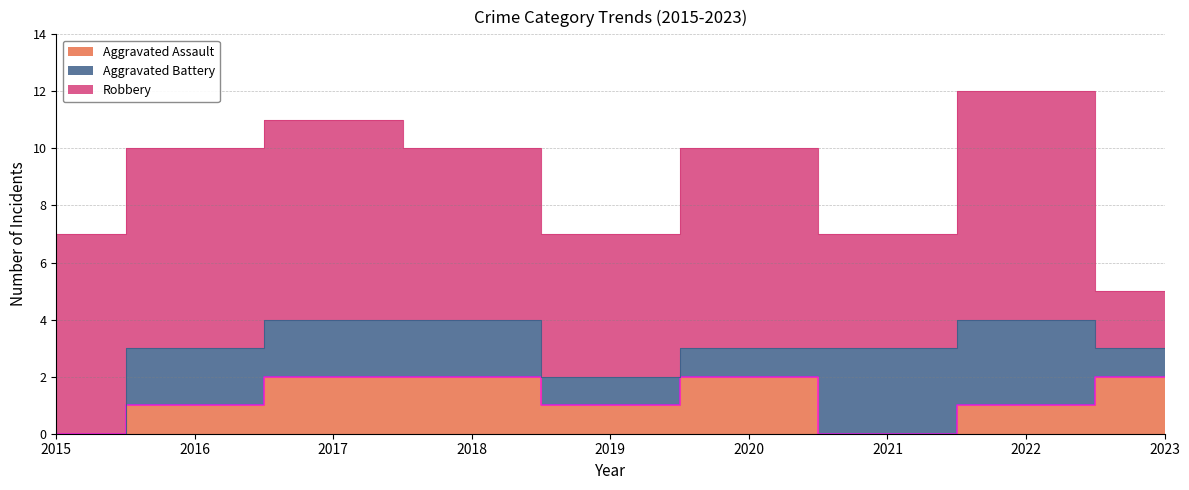

Reading left to right, transcribe all the data shown in this chart.

Aggravated Assault: 2015=0	2016=1	2017=2	2018=2	2019=1	2020=2	2021=0	2022=1	2023=2
Aggravated Battery: 2015=0	2016=2	2017=2	2018=2	2019=1	2020=1	2021=3	2022=3	2023=1
Robbery: 2015=7	2016=7	2017=7	2018=6	2019=5	2020=7	2021=4	2022=8	2023=2